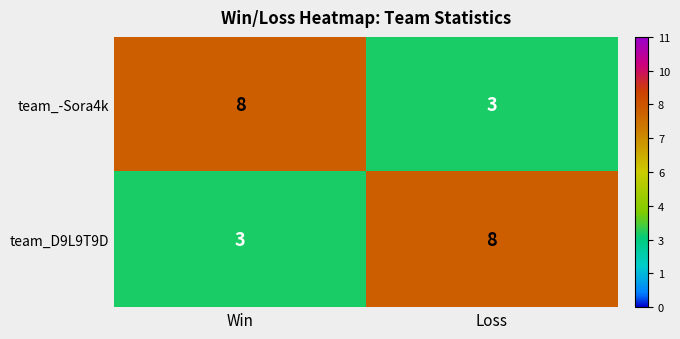

Is the value of team_D9L9T9D at Win greater than the value of team_-Sora4k at Win?

No